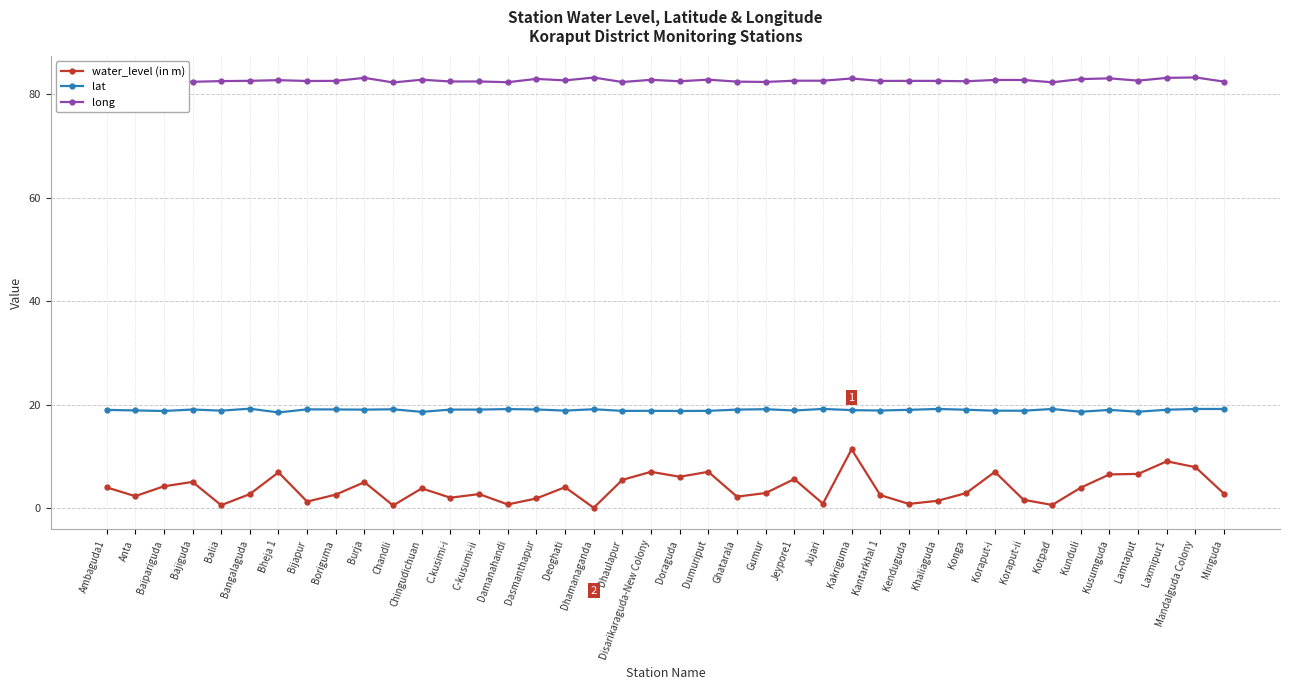

True or false: lat has a value of 33.5 at Baipariguda.

False